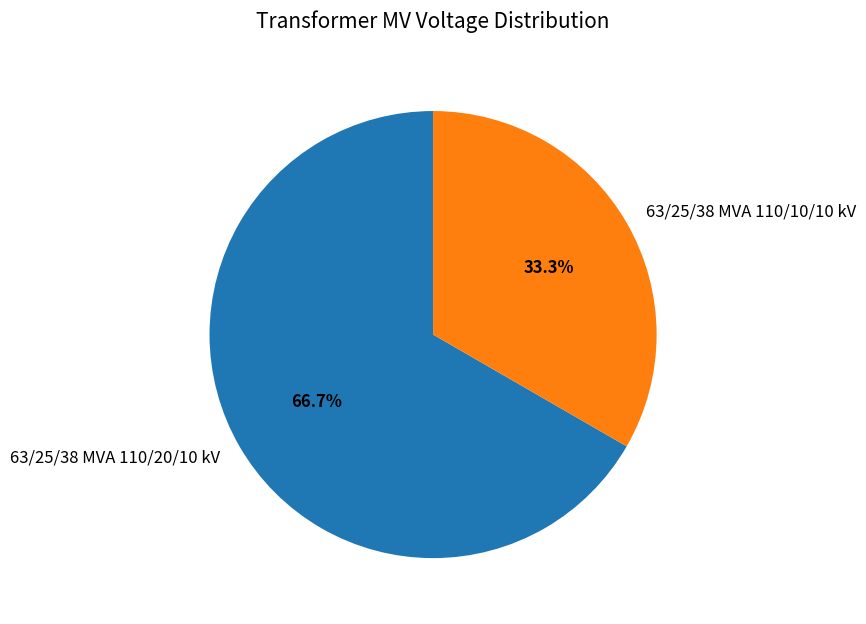

To the nearest percent, what is the difference between the largest and smallest slice percentages?

33%